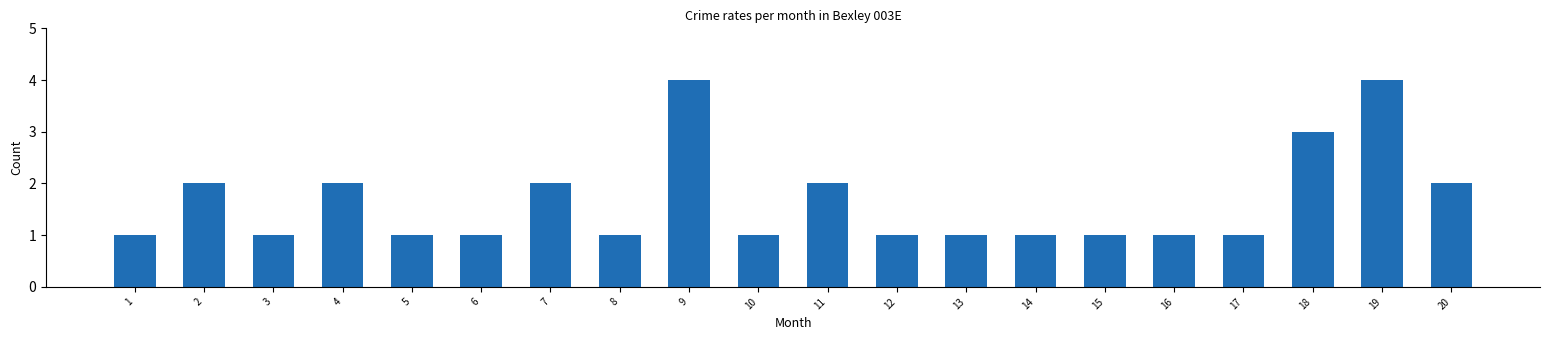

What is the value of the 20th bar from the left?

2